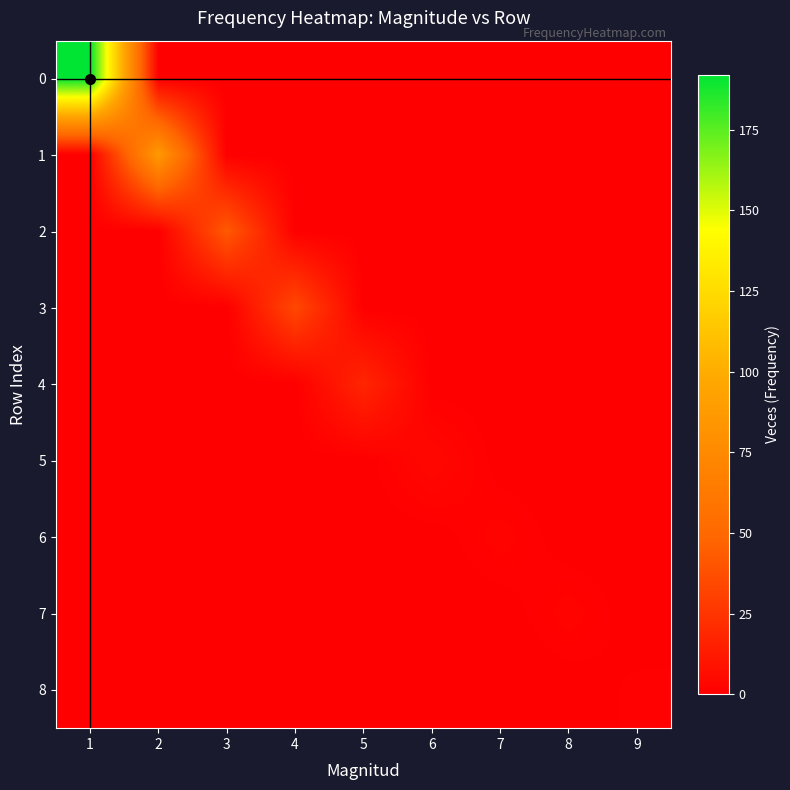

Between 3 and 5, which is larger?

3